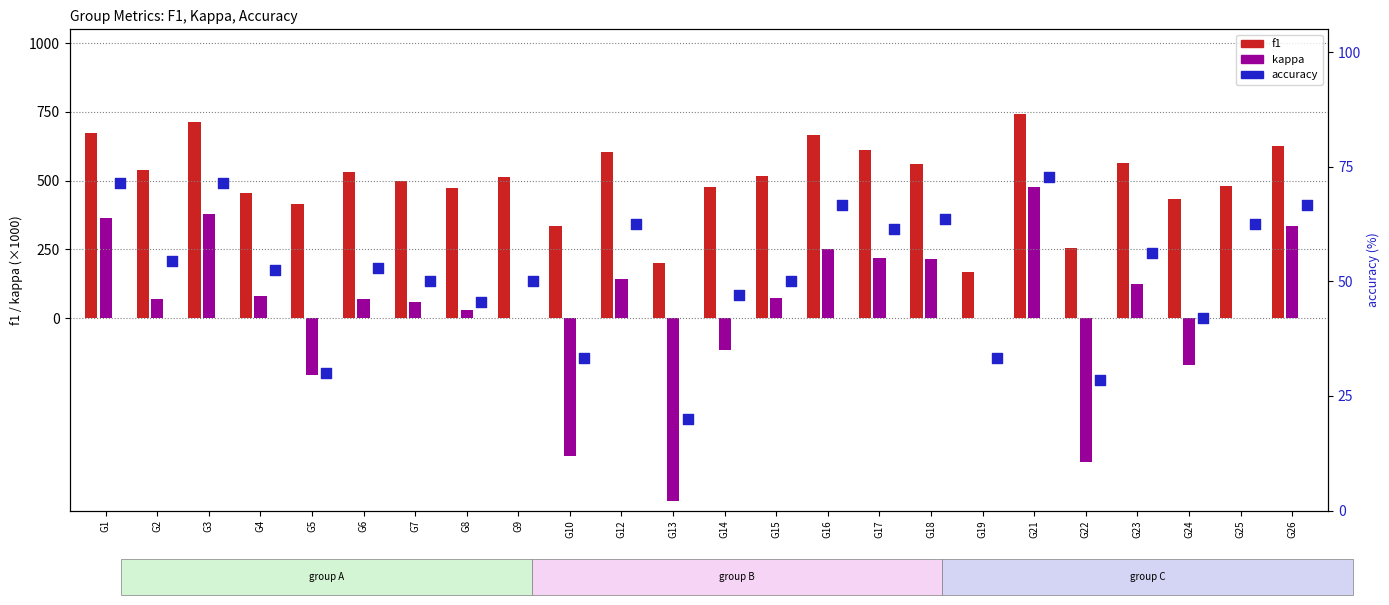

Which series reaches the maximum Y coordinate?

f1